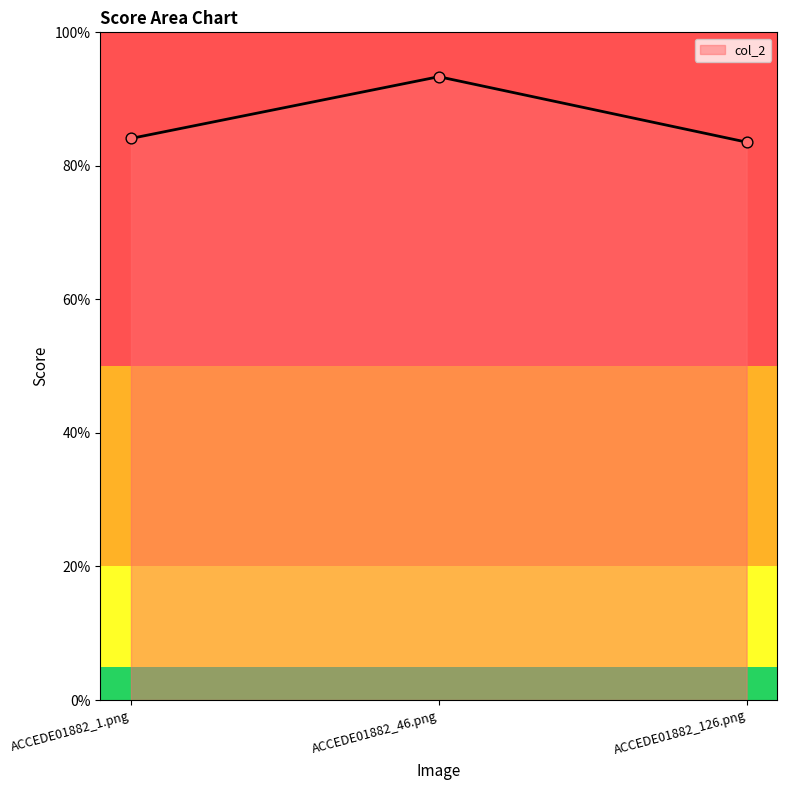

What is the change in value from ACCEDE01882_1.png to ACCEDE01882_46.png?

+0.1